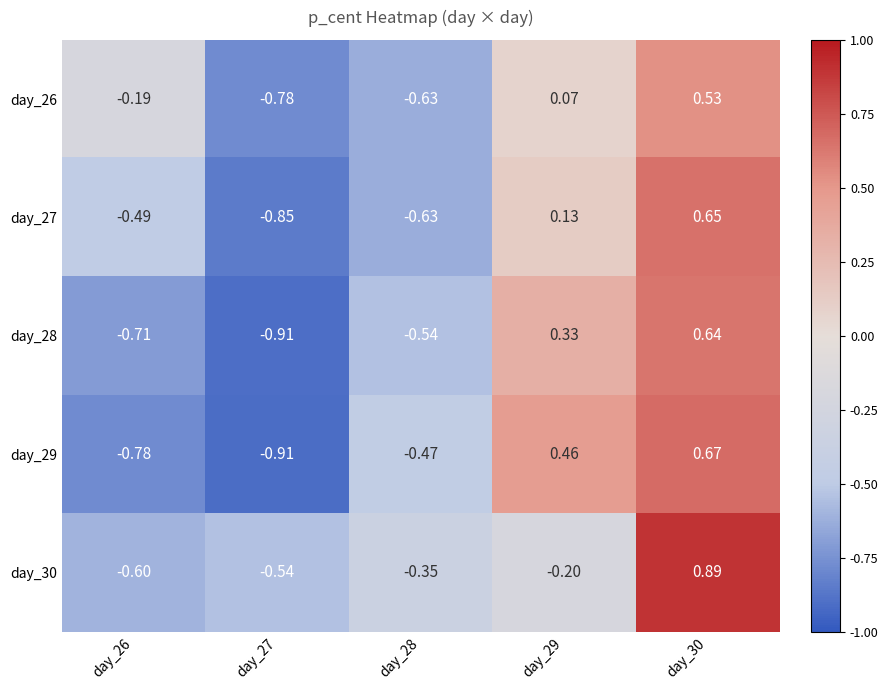

At which category is the sum across all series the highest?

day_30